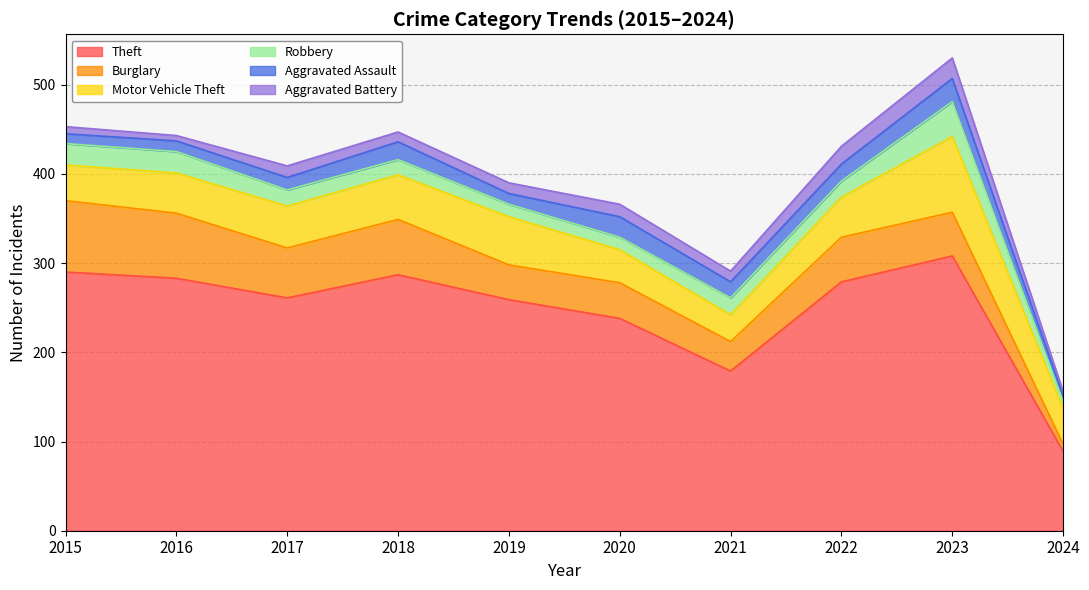

What is the total value across all series at 2015?

453